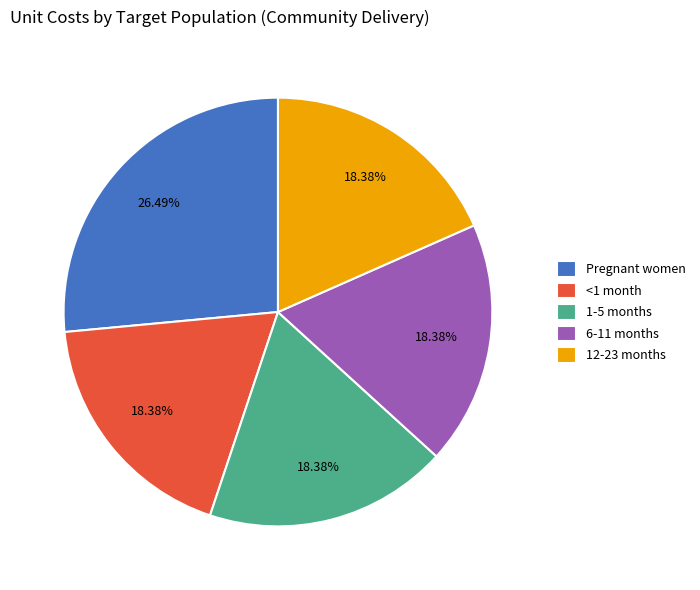

What percentage do Pregnant women and <1 month together represent?

44.9%